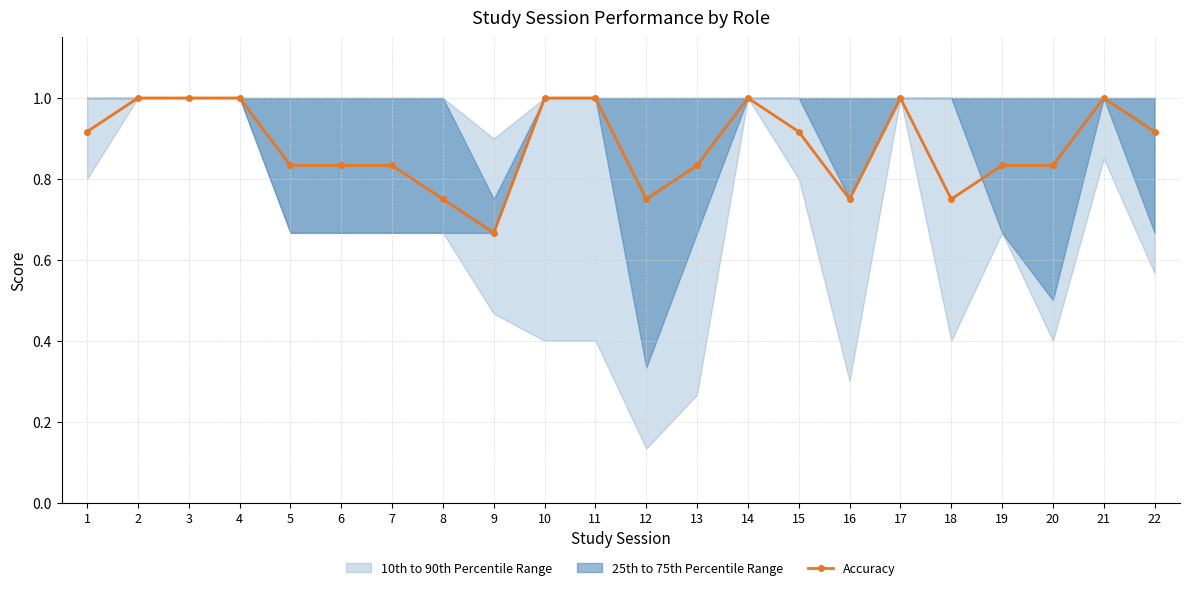

How many lines are shown in the chart?

1